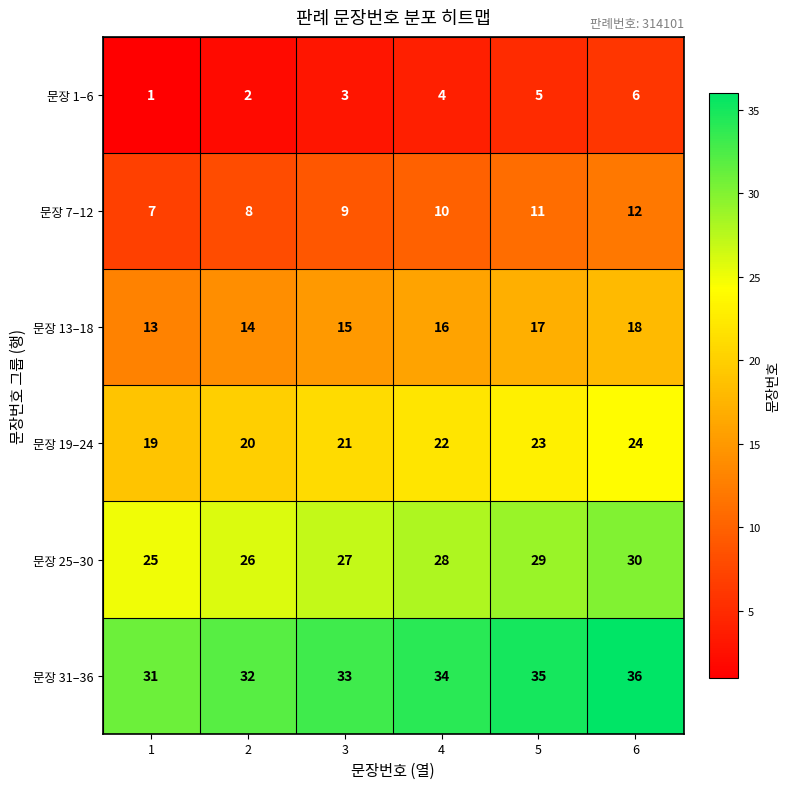

Rank the categories by 문장 13–18 value from highest to lowest.

6, 5, 4, 3, 2, 1